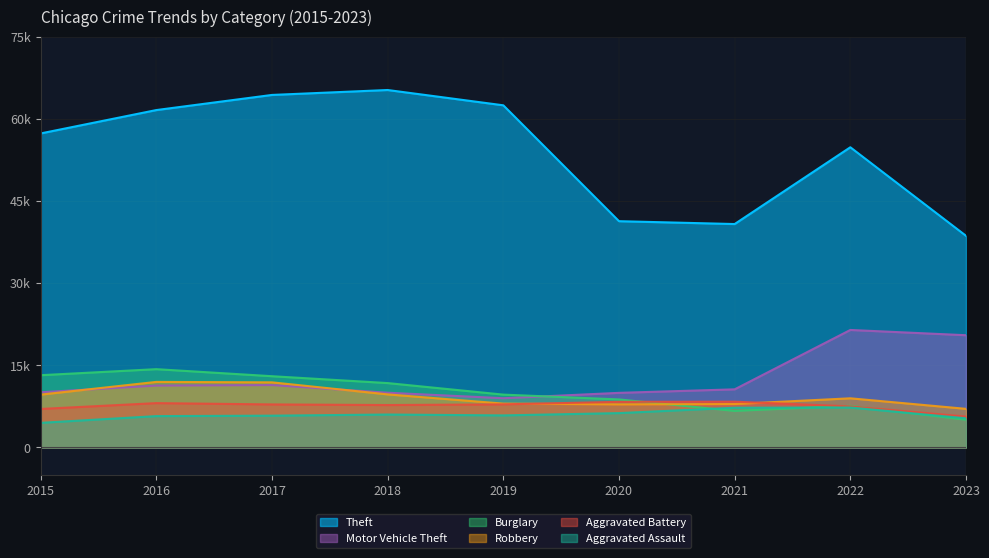

Does the chart have visible grid lines?

Yes